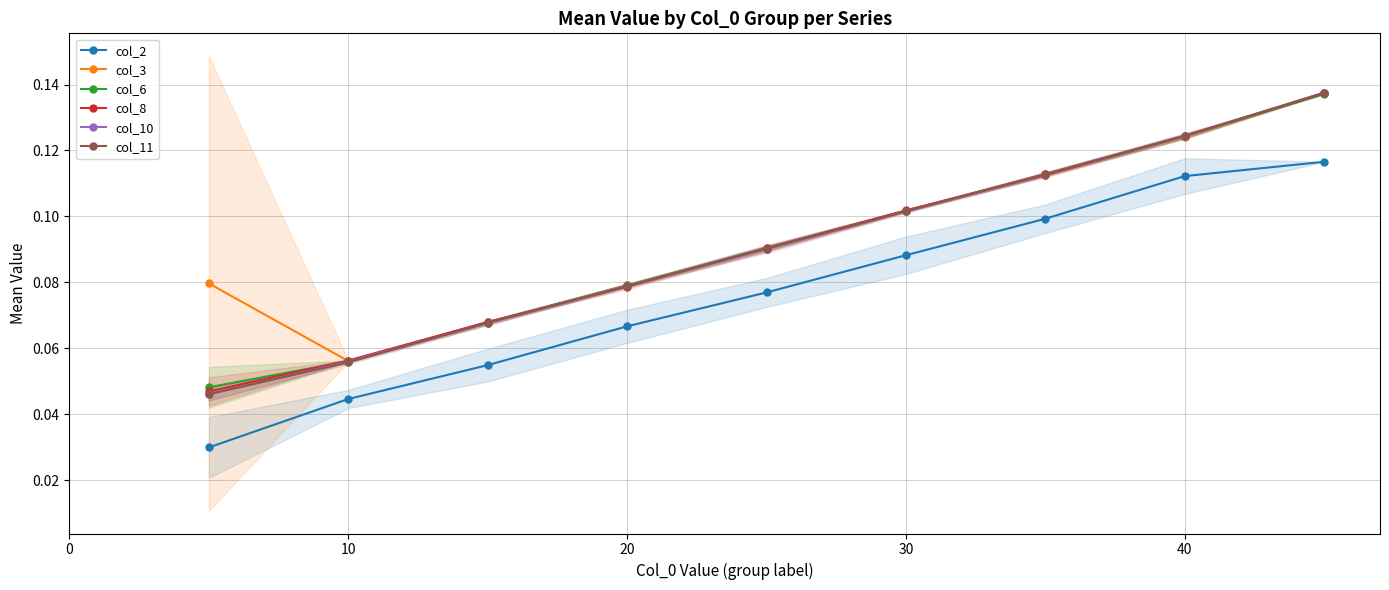

True or false: col_10 and col_2 intersect in this chart.

False